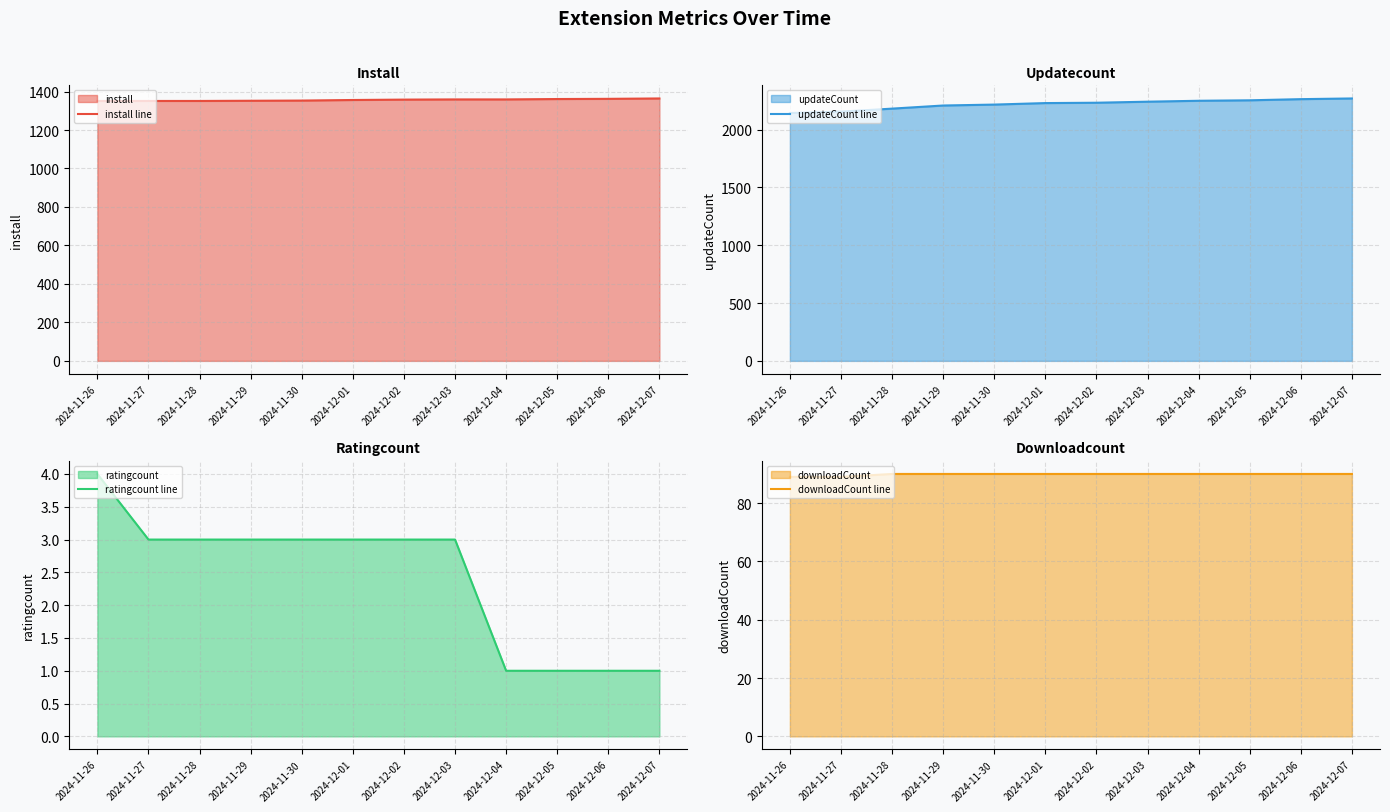

Rank the series at 2024-11-26 from highest to lowest value.

updateCount line, install line, downloadCount line, ratingcount line